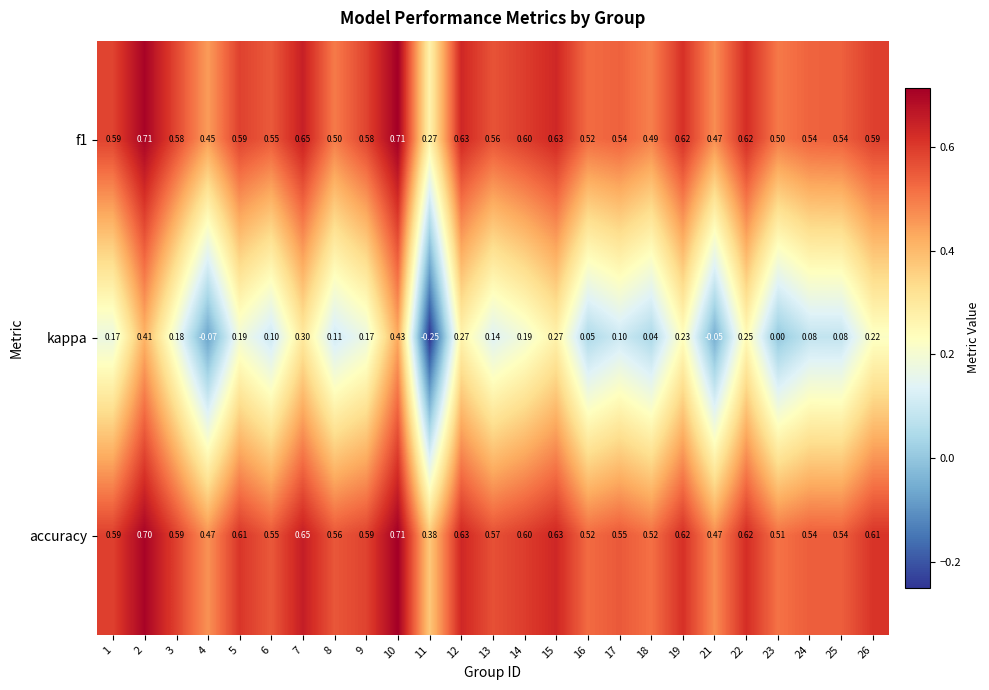

Is the value of accuracy at 19 greater than the value of kappa at 12?

Yes